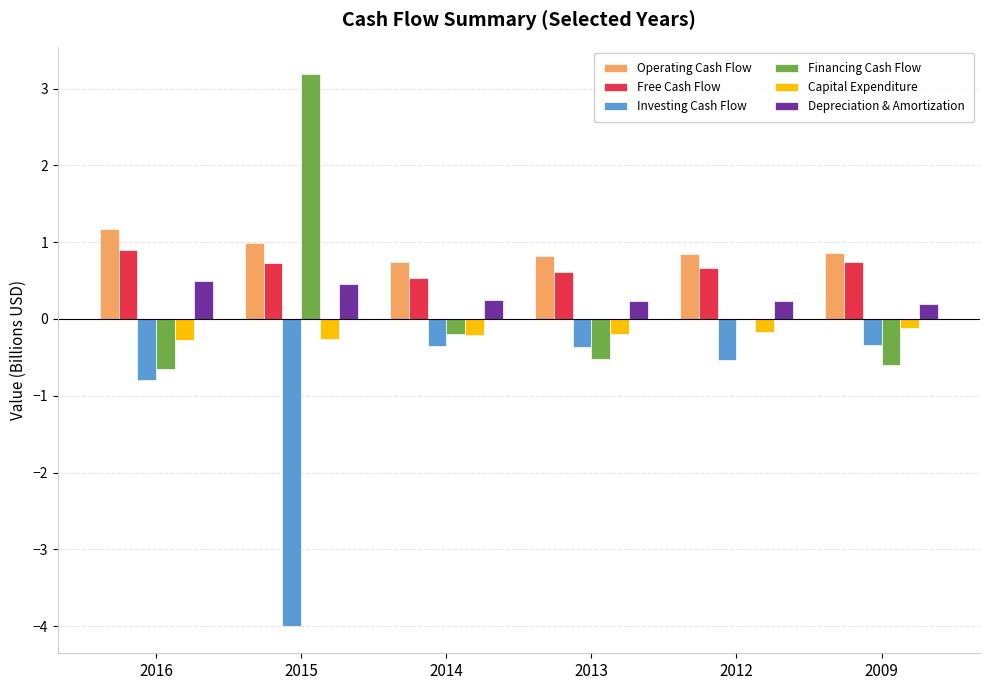

What is the maximum value for Free Cash Flow?

0.9